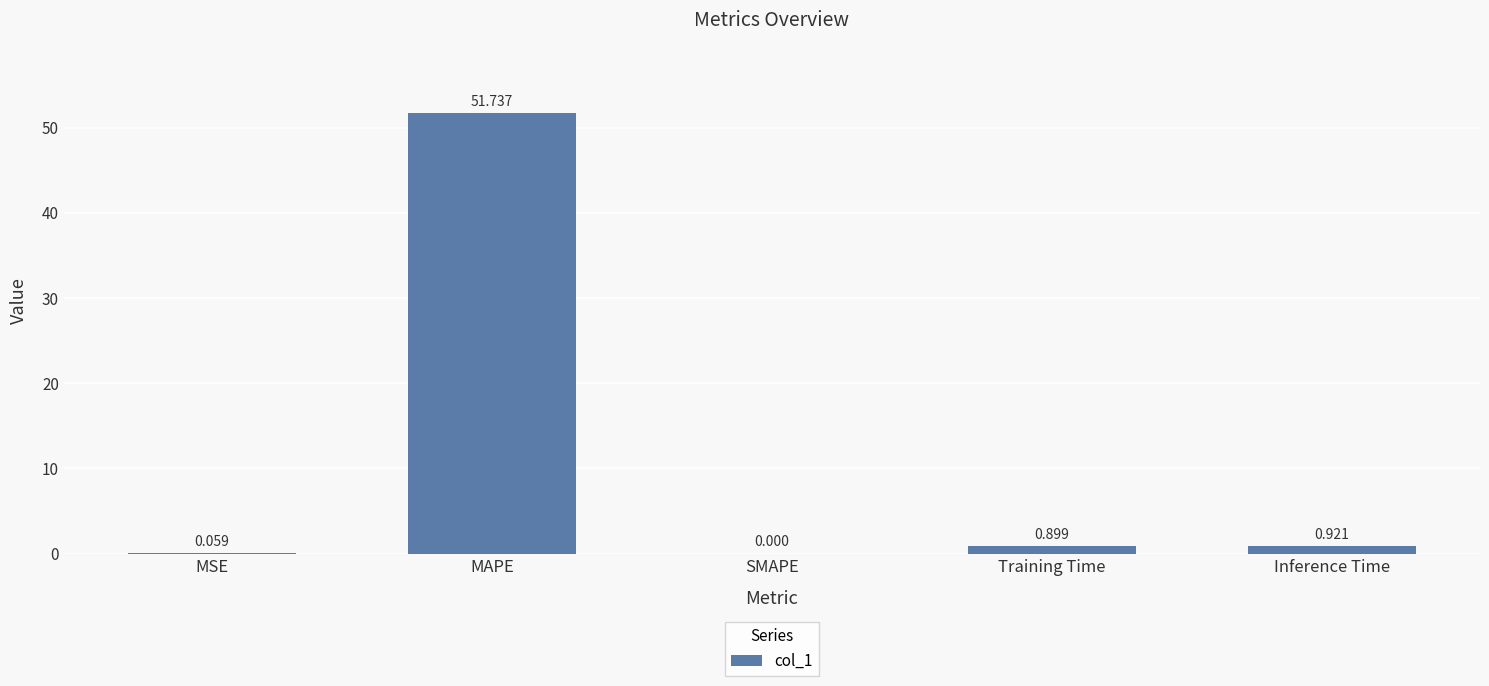

At which label is the value closest to 25?

Inference Time